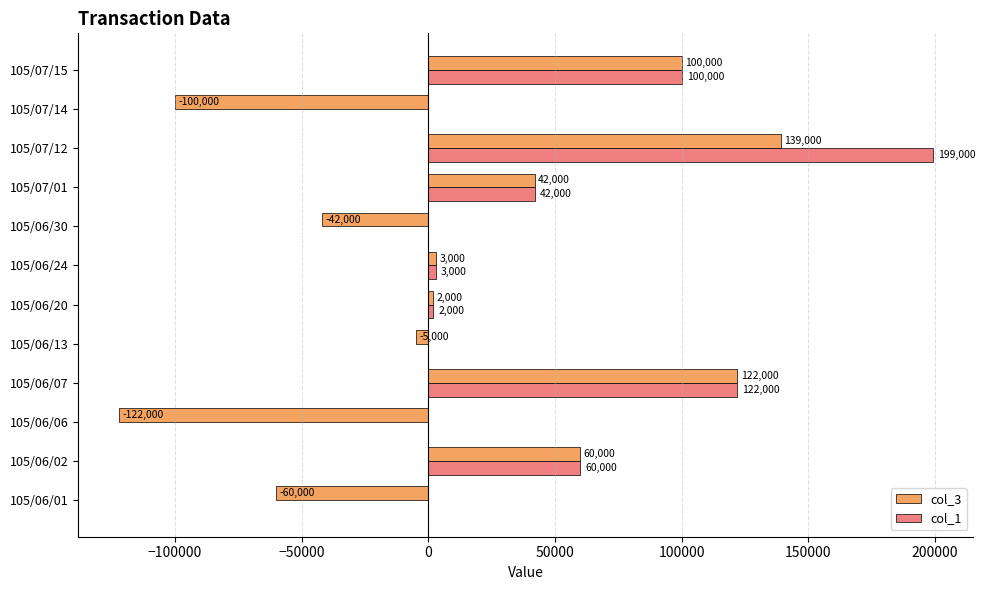

What is the maximum value for col_3?

139000